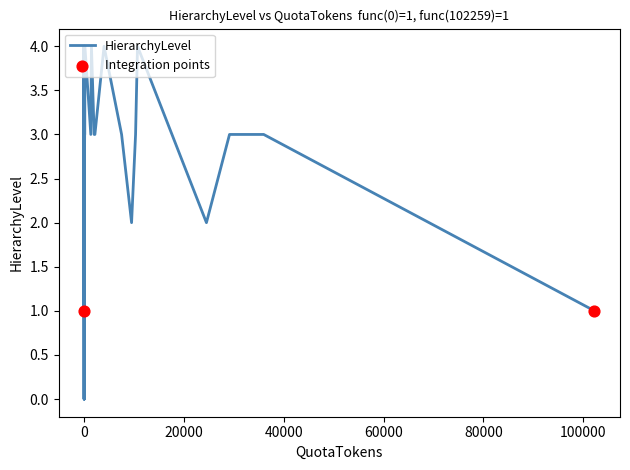

What is the change in value from 2 to 3?

+3